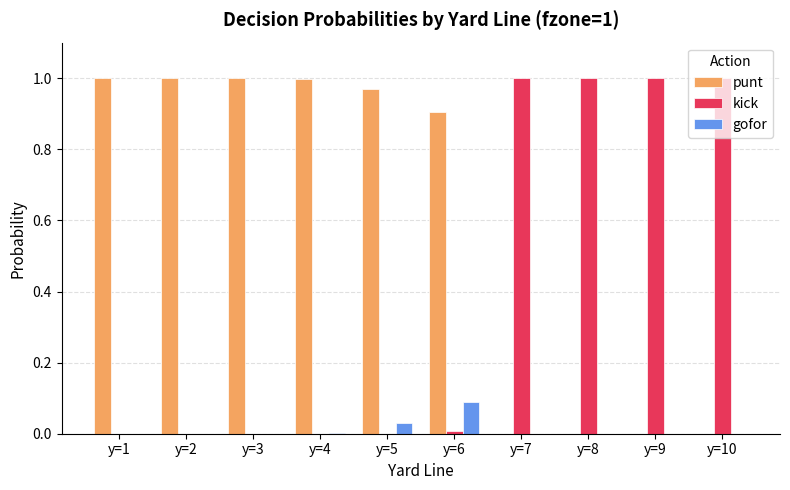

True or false: kick has a value of 1.5 at y=7.

False